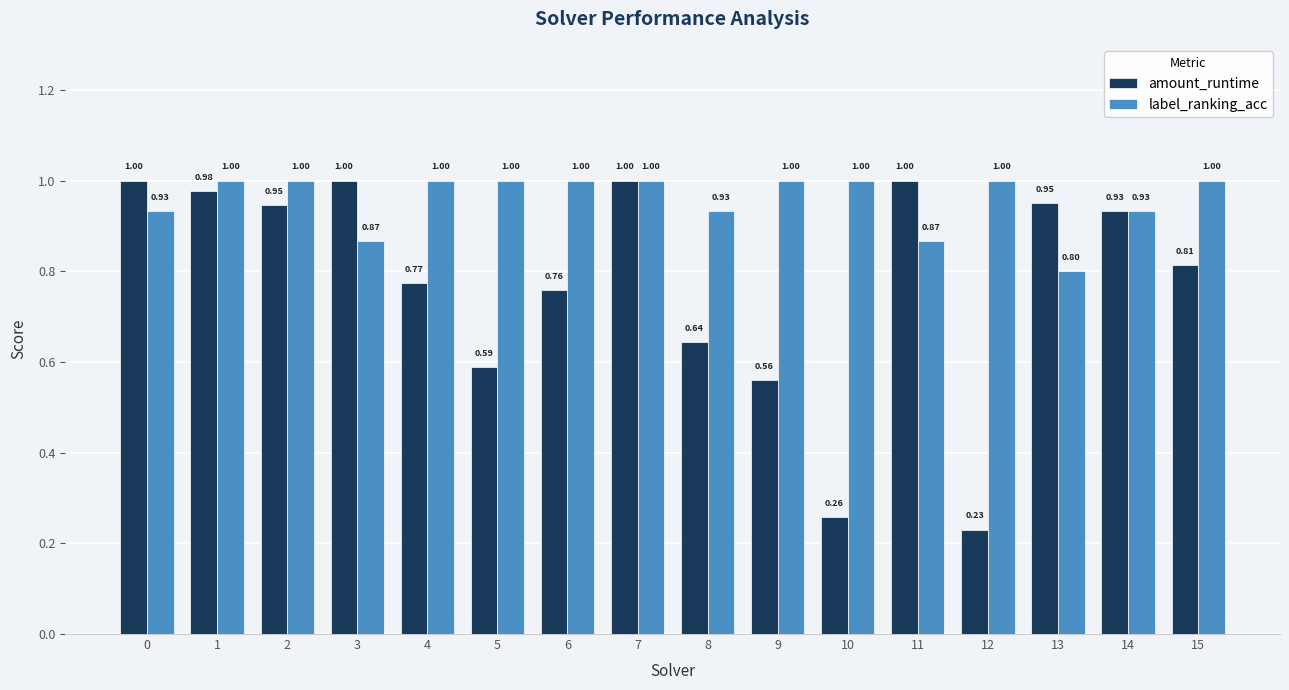

Between 0 and 13, which series saw the biggest shift?

label_ranking_acc